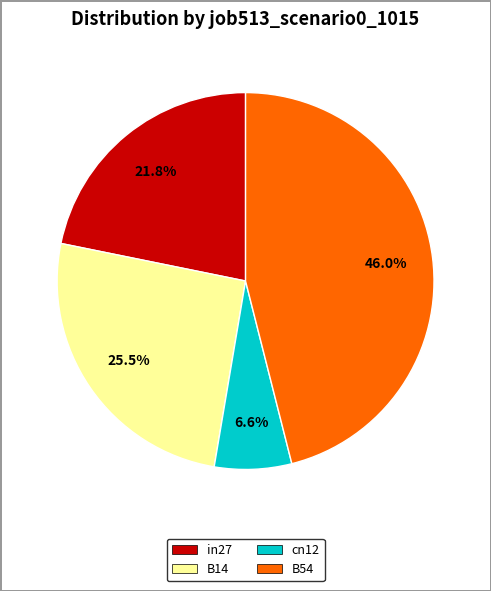

Does B14 represent more than half of the total?

No